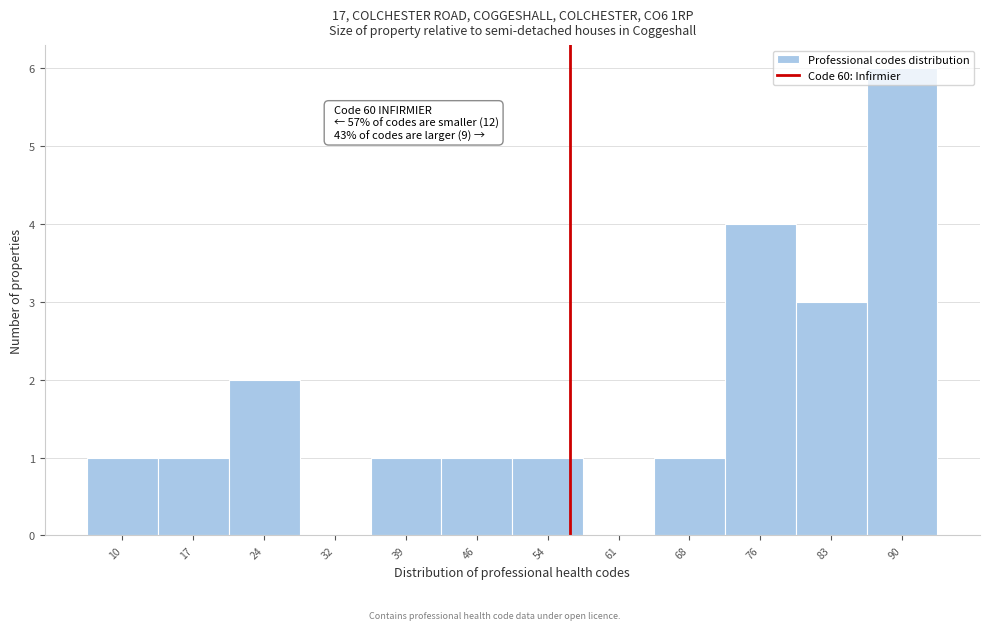

Is it true that the value at 24 is 1?

False